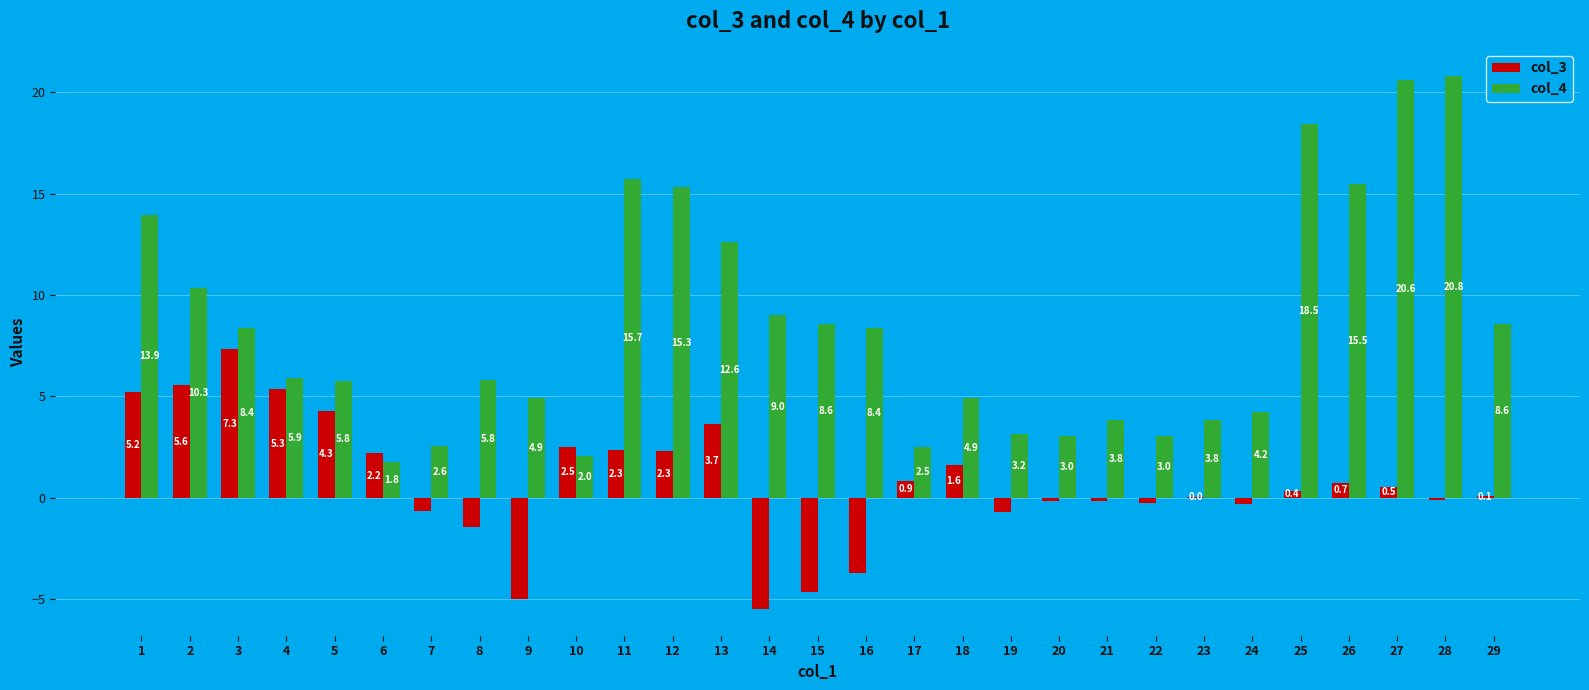

The col_3 series shows 1.6 at 5. True or false?

False